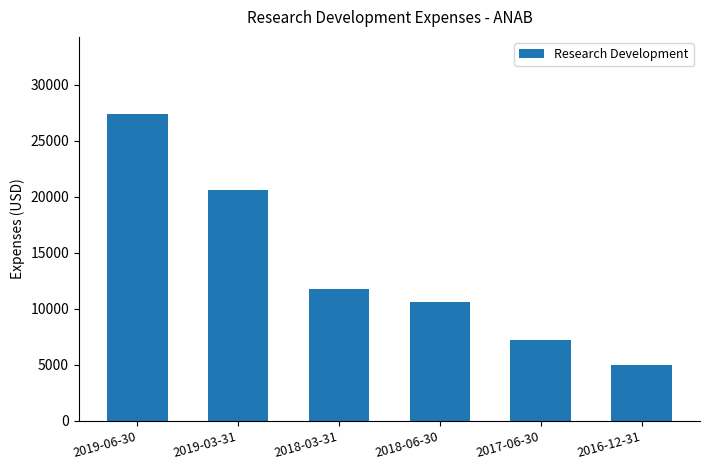

What is the difference between the maximum and minimum values?

22400